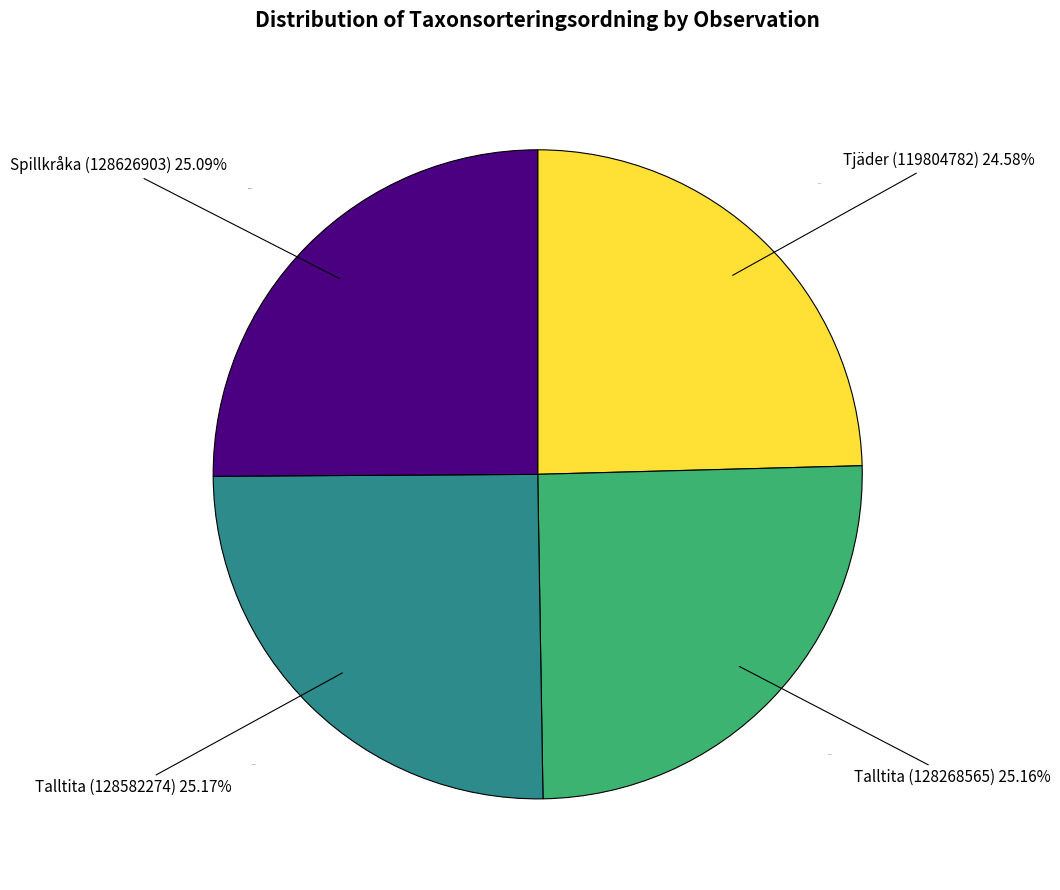

True or false: Talltita (128268565) accounts for 18% of the total.

False